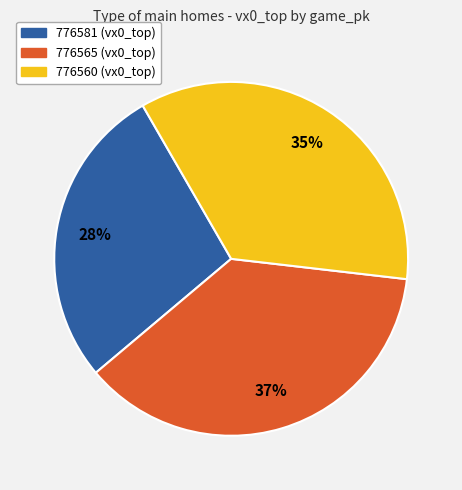

How many slices are in this pie chart?

3